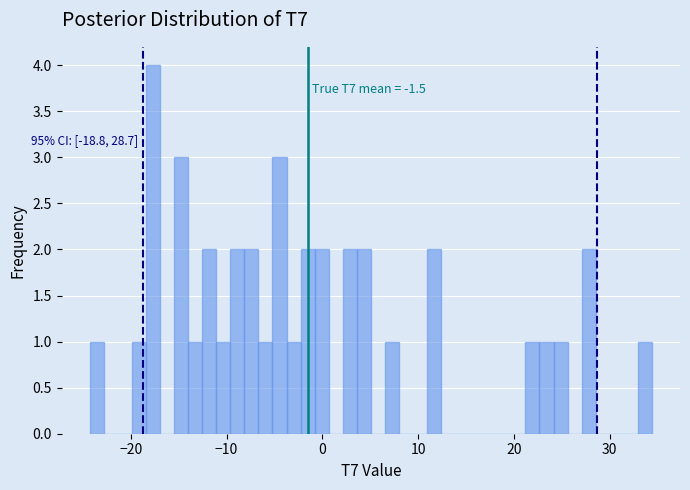

Around what value on the x-axis is the tallest bar? Give the approximate position of its centre, as read against the axis.

-18